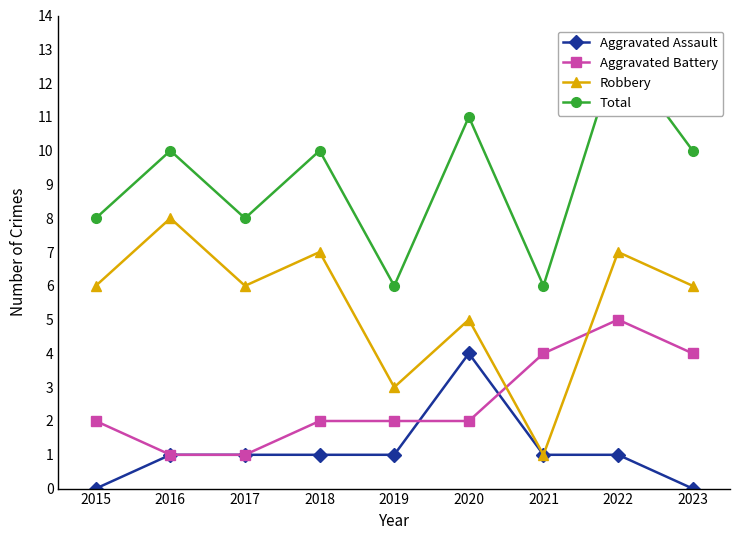

Reading right to left, what are all the values shown in this chart?

Aggravated Assault: 2023=0	2022=1	2021=1	2020=4	2019=1	2018=1	2017=1	2016=1	2015=0
Aggravated Battery: 2023=4	2022=5	2021=4	2020=2	2019=2	2018=2	2017=1	2016=1	2015=2
Robbery: 2023=6	2022=7	2021=1	2020=5	2019=3	2018=7	2017=6	2016=8	2015=6
Total: 2023=10	2022=13	2021=6	2020=11	2019=6	2018=10	2017=8	2016=10	2015=8